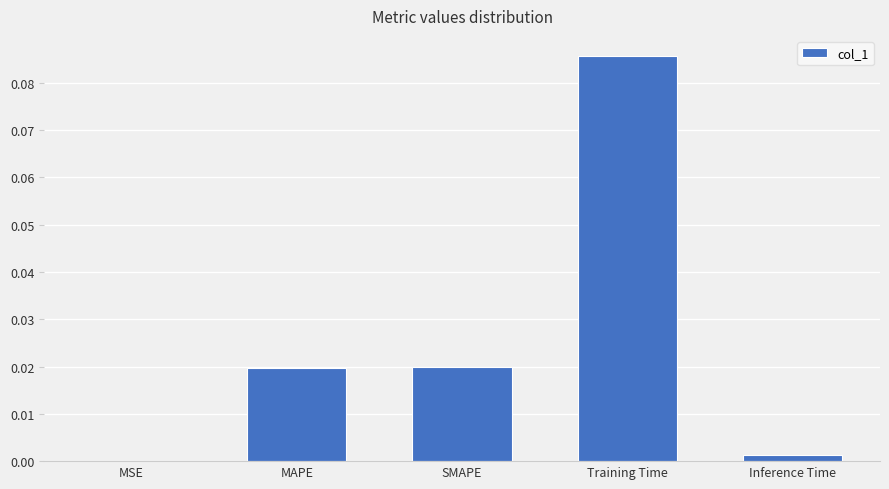

Does the chart contain stacked bars?

No